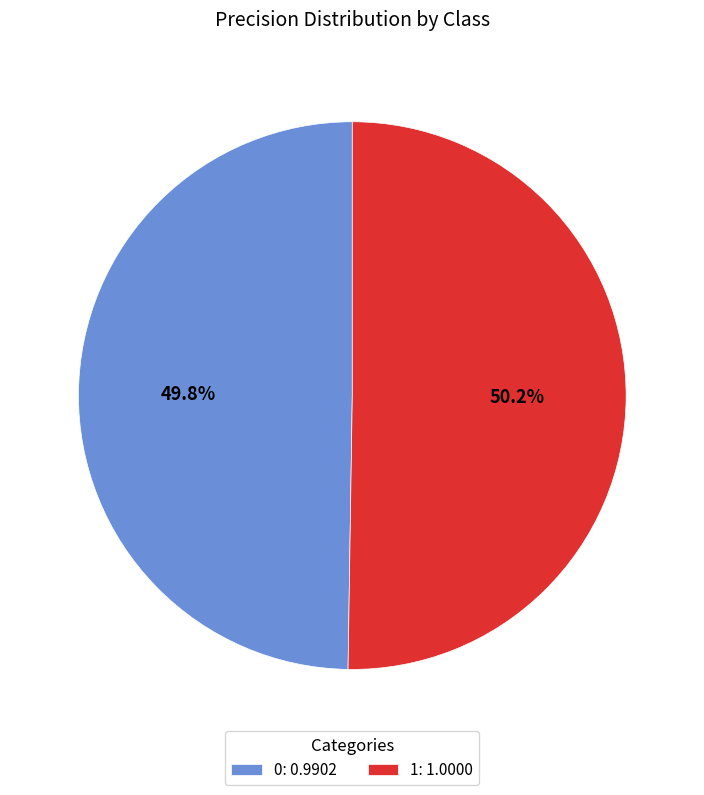

How many segments does this pie chart have?

2